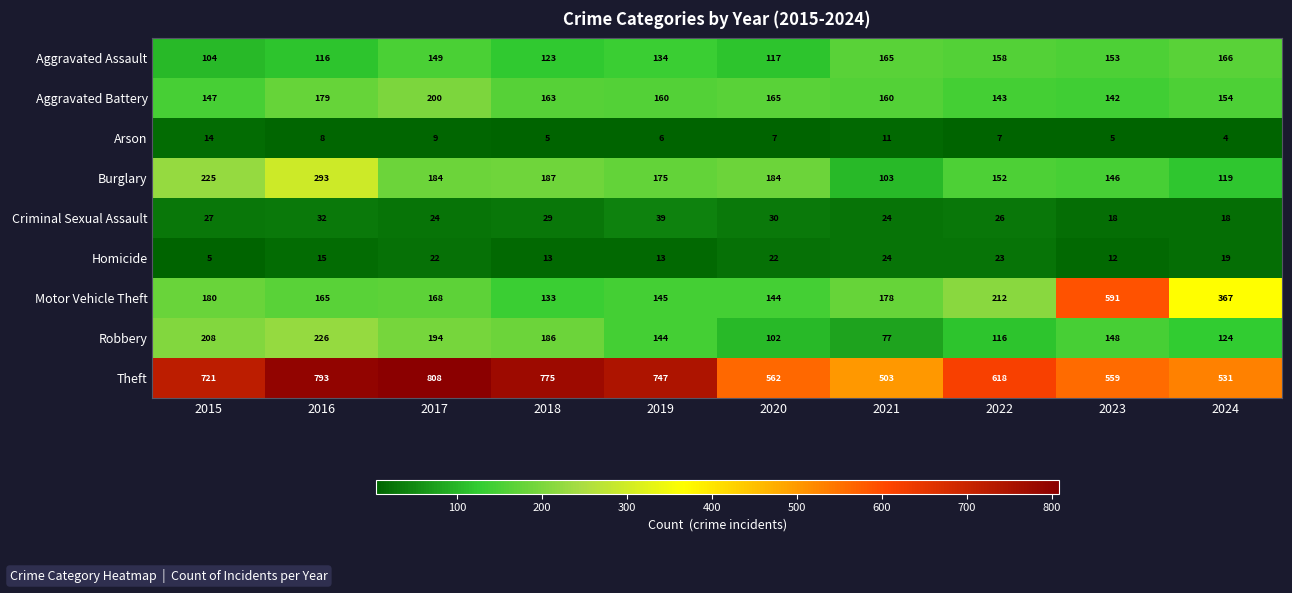

At 2024, list the series in order from smallest to largest.

Arson, Criminal Sexual Assault, Homicide, Burglary, Robbery, Aggravated Battery, Aggravated Assault, Motor Vehicle Theft, Theft